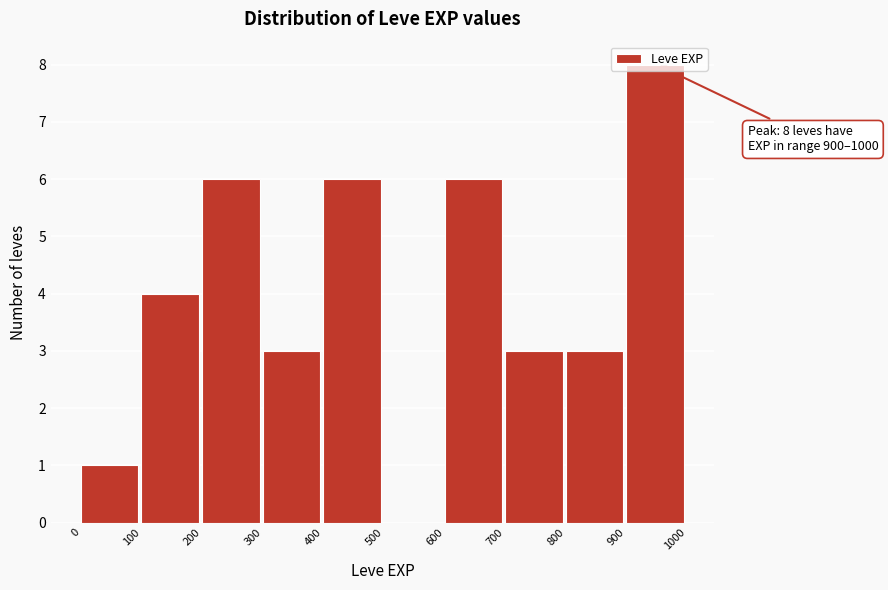

Over which range of the x-axis is the bar tallest?

900 to 1000